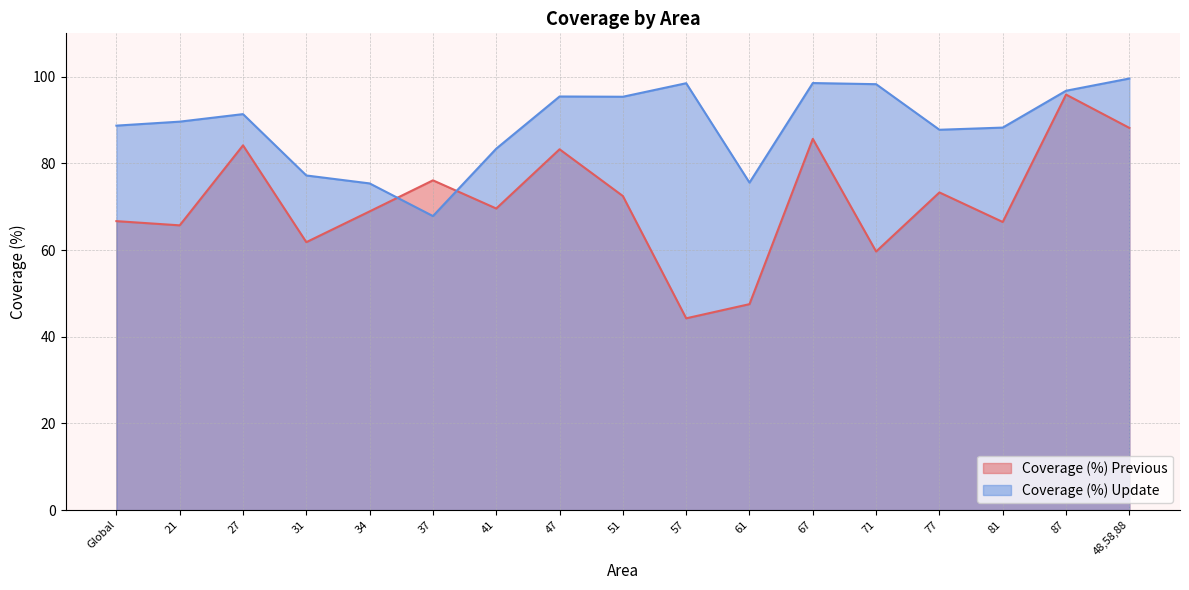

What is the value of the Coverage (%) Previous point at the 6th from the left?

76.1